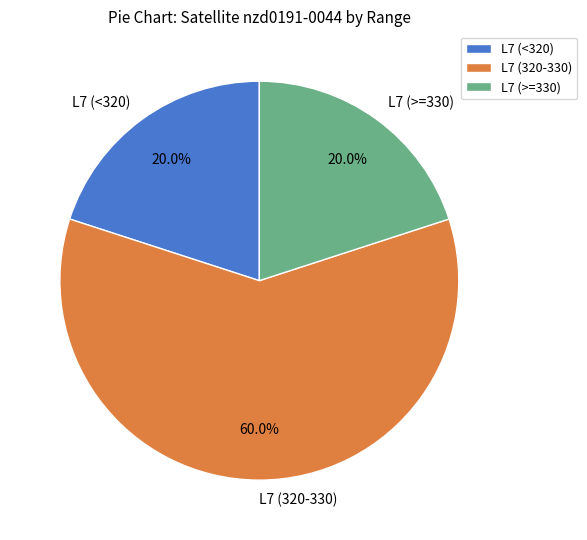

To the nearest percent, what is the average slice percentage?

33%